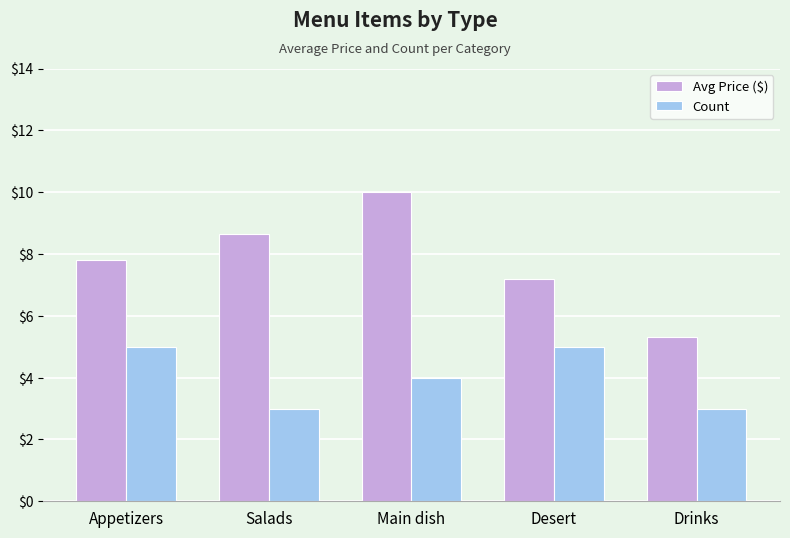

What is the spread (max minus min) of values at Drinks?

2.3